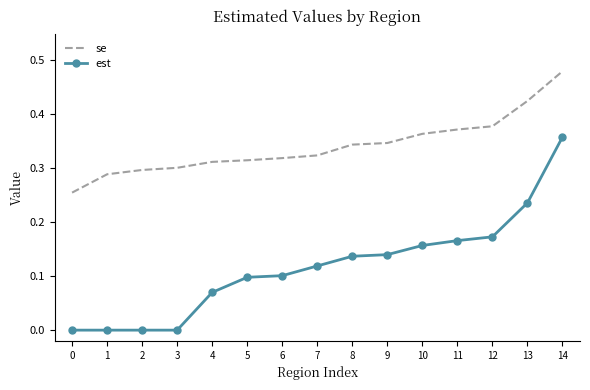

True or false: est has more than 2 interior local peaks.

False